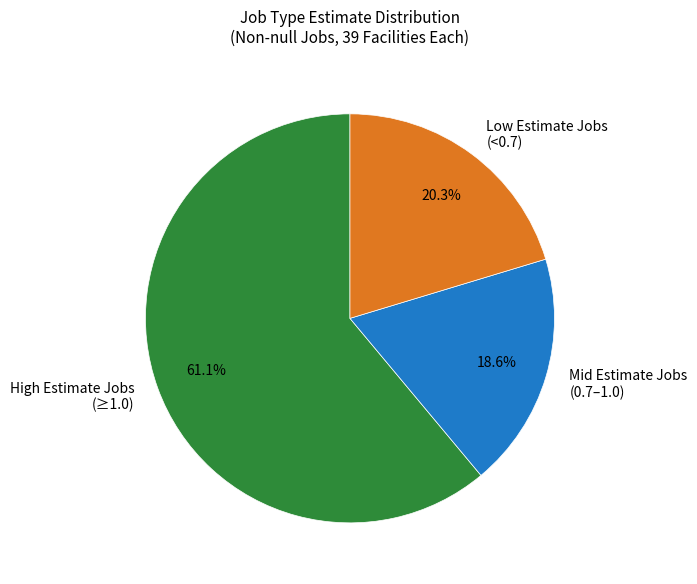

What is the largest slice in the pie chart?

High Estimate Jobs (≥1.0)